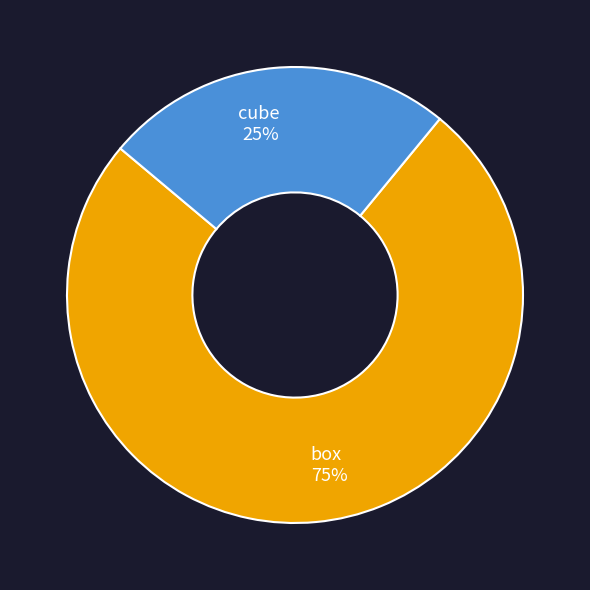

To the nearest percent, what is the difference between the largest and smallest slice percentages?

50%